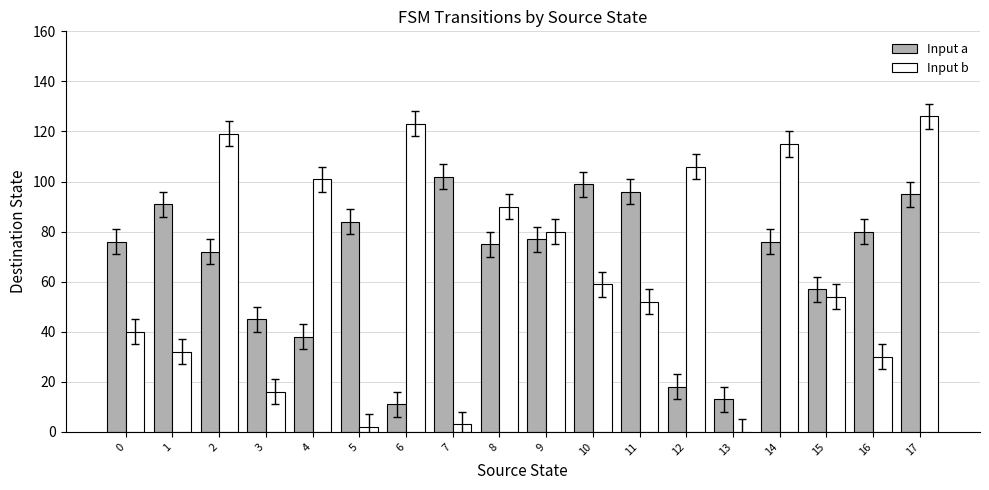

Is the value of Input b at 17 greater than the value of Input a at 6?

Yes